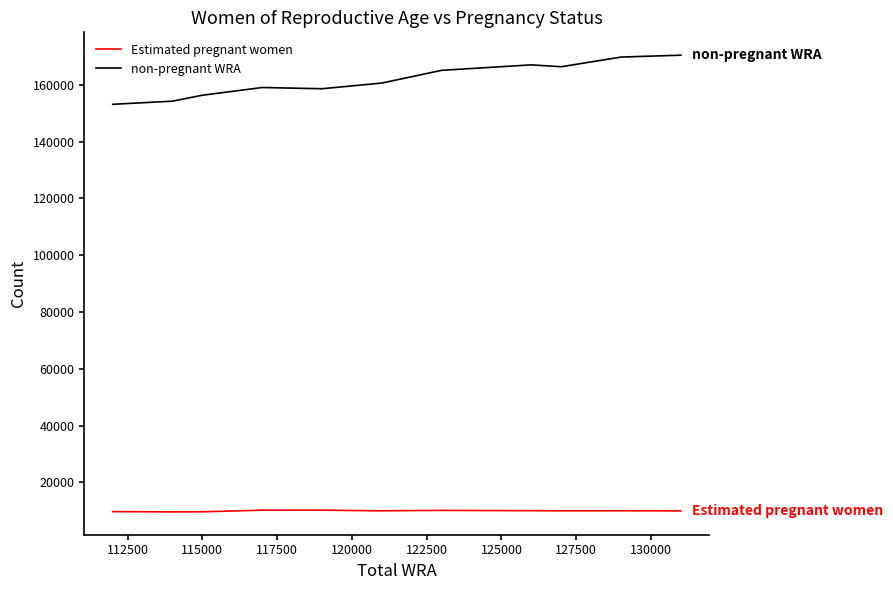

How many interior local valleys does the Estimated pregnant women series have?

3